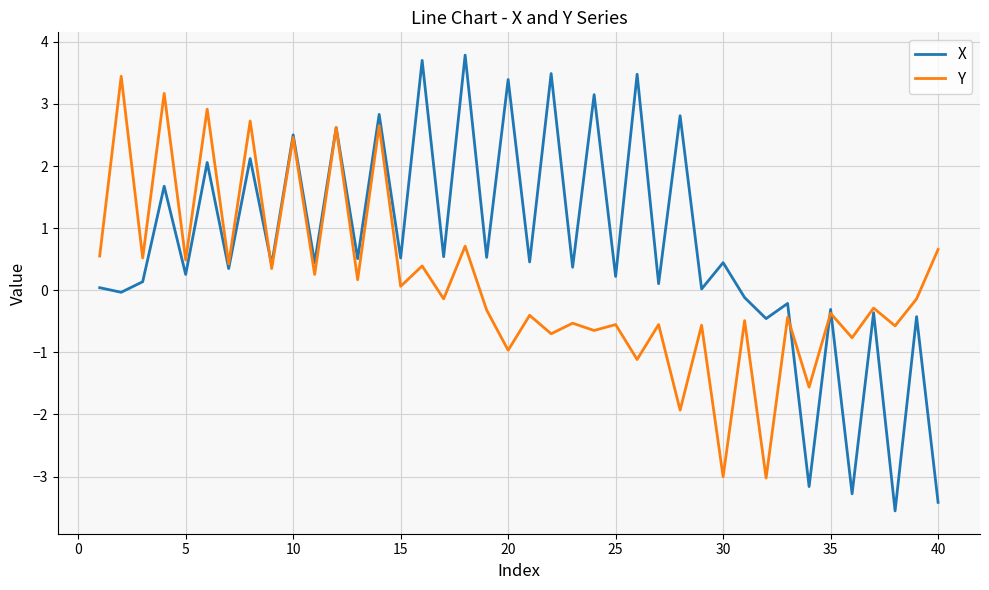

How many distinct data groups are displayed?

2